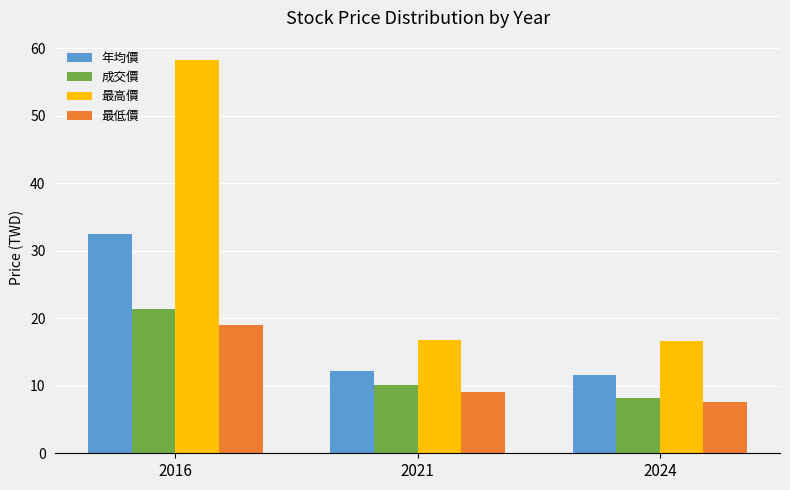

At how many categories does at least one series exceed 34?

1